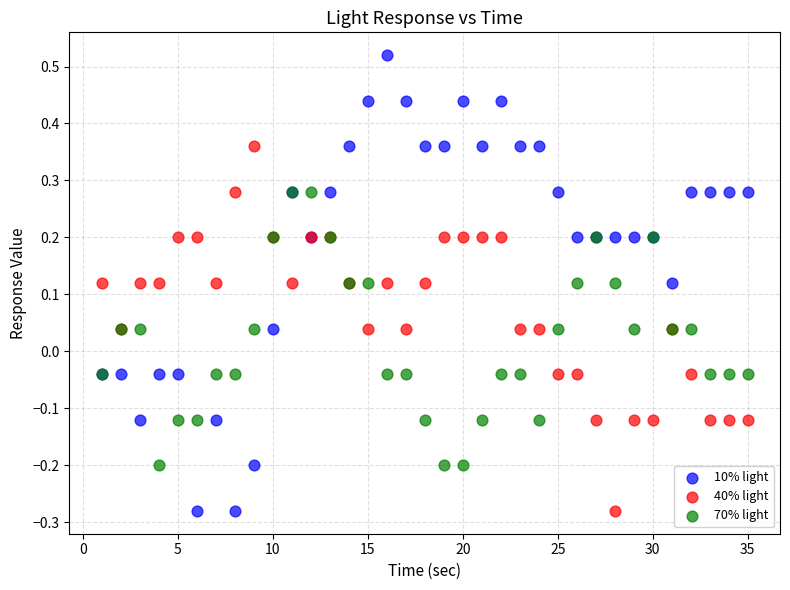

What are all the series names shown in the legend?

10% light, 40% light, 70% light